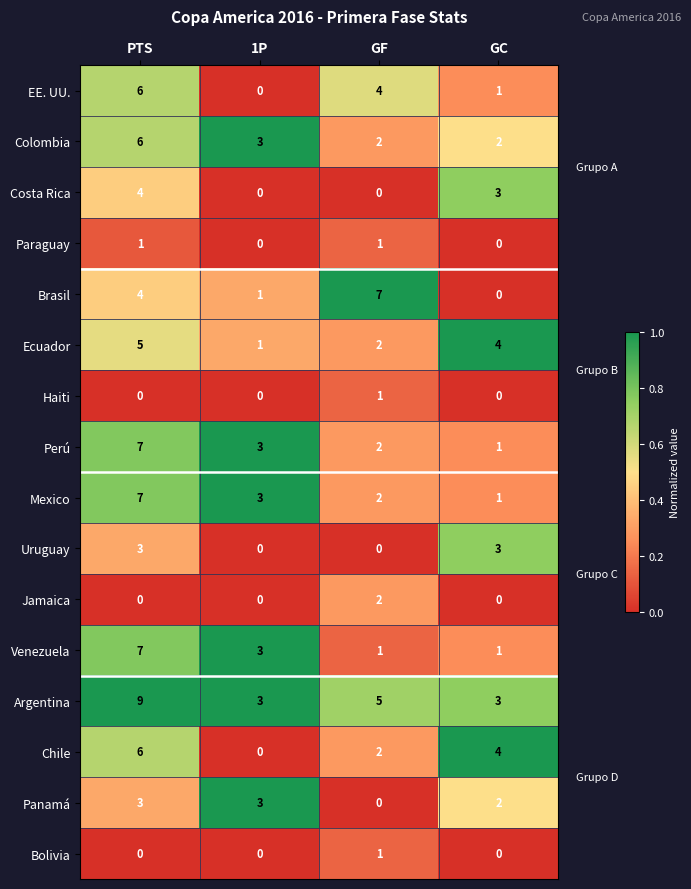

At which category is the sum across all series the highest?

PTS